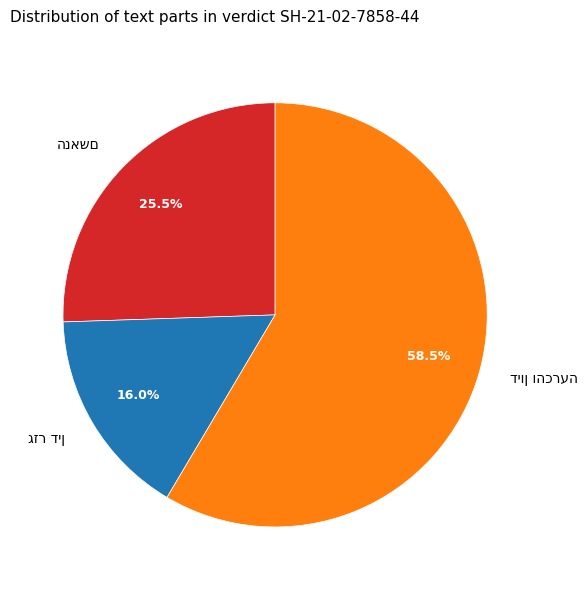

Does any single category account for the majority?

Yes